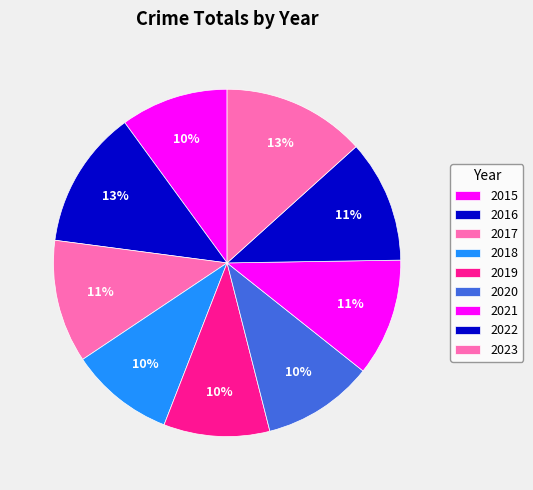

How many segments does this pie chart have?

9